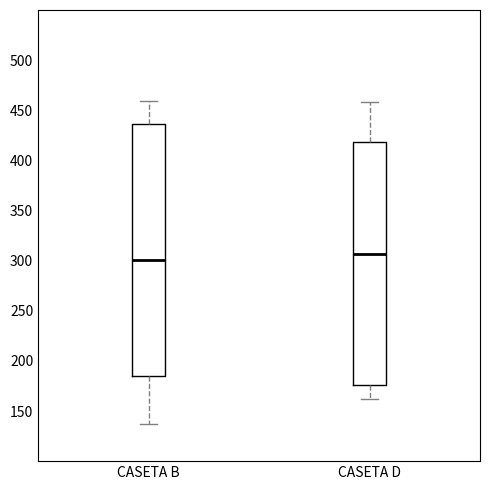

Where is the upper edge of the box for CASETA D on the y-axis? The values are not printed on the chart, so give them approximately, as read against the axis.

420